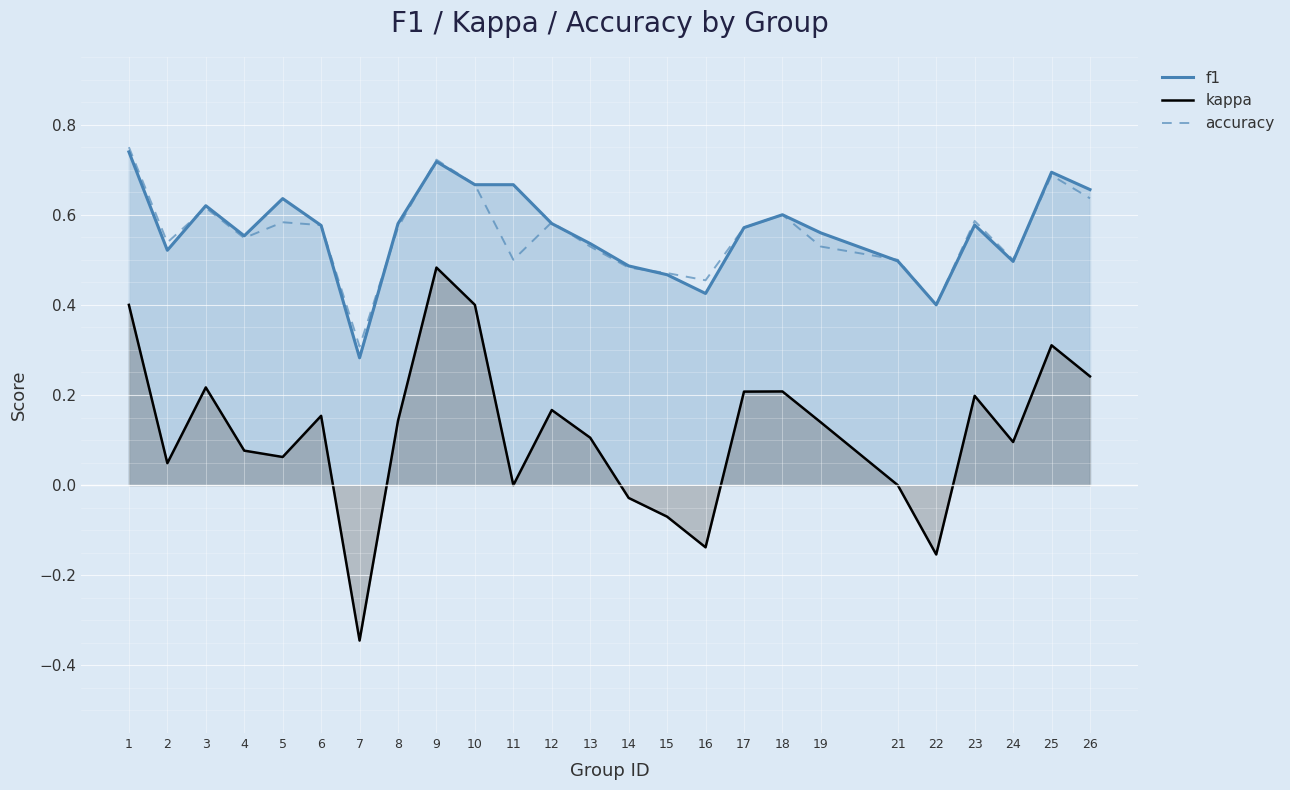

Reading right to left, list all the values displayed in this chart.

f1: 26=0.7	25=0.7	24=0.5	23=0.6	22=0.4	21=0.5	19=0.6	18=0.6	17=0.6	16=0.4	15=0.5	14=0.5	13=0.5	12=0.6	11=0.7	10=0.7	9=0.7	8=0.6	7=0.3	6=0.6	5=0.6	4=0.6	3=0.6	2=0.5	1=0.7
kappa: 26=0.2	25=0.3	24=0.1	23=0.2	22=-0.2	21=0.0	19=0.1	18=0.2	17=0.2	16=-0.1	15=-0.1	14=-0.0	13=0.1	12=0.2	11=0.0	10=0.4	9=0.5	8=0.1	7=-0.3	6=0.2	5=0.1	4=0.1	3=0.2	2=0.0	1=0.4
accuracy: 26=0.6	25=0.7	24=0.5	23=0.6	22=0.4	21=0.5	19=0.5	18=0.6	17=0.6	16=0.5	15=0.5	14=0.5	13=0.5	12=0.6	11=0.5	10=0.7	9=0.7	8=0.6	7=0.3	6=0.6	5=0.6	4=0.5	3=0.6	2=0.5	1=0.8